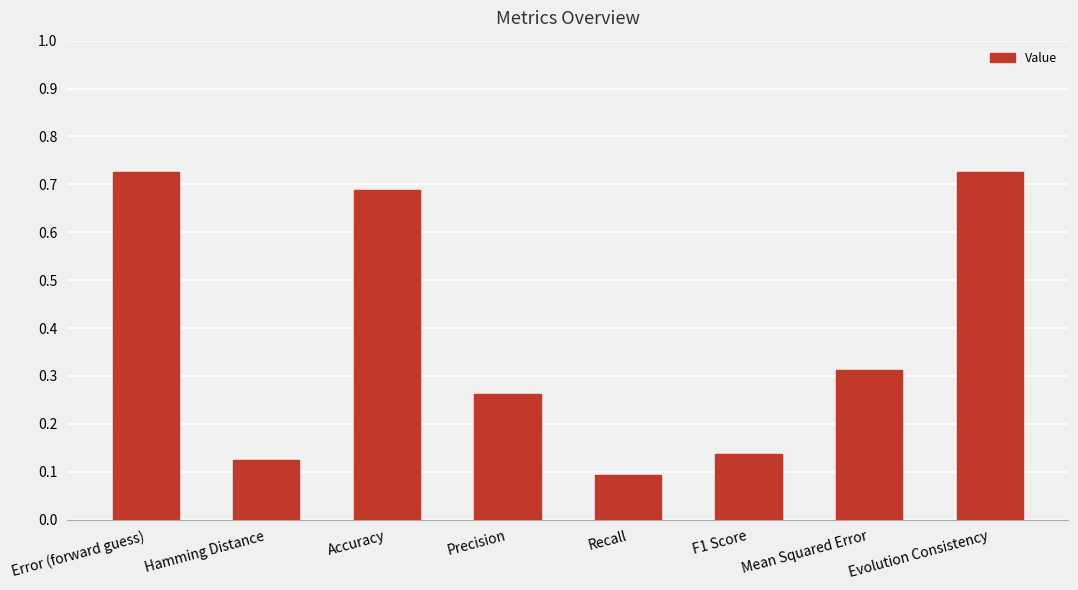

The value at Precision is 0.4. True or false?

False